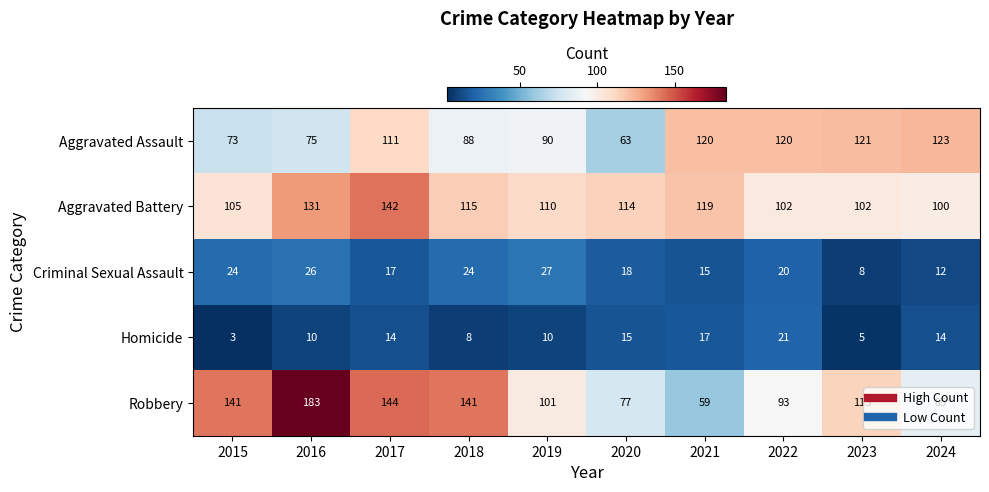

Is it true that Aggravated Assault equals 123 at 2024?

True